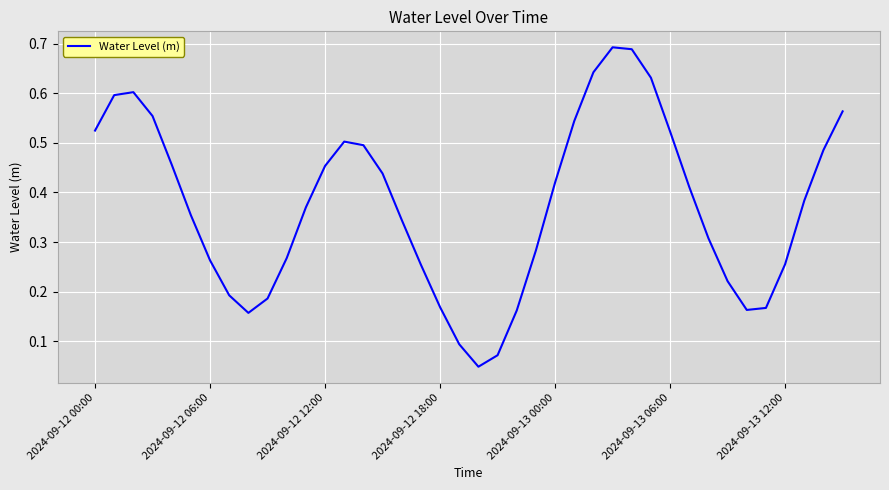

Is this an area chart (filled region under the line)?

No